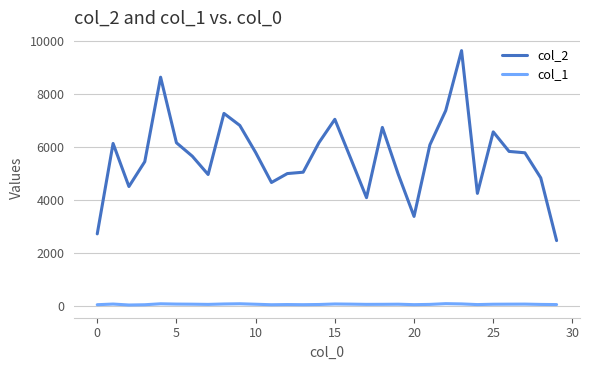

Which series has the largest range (max minus min)?

col_2